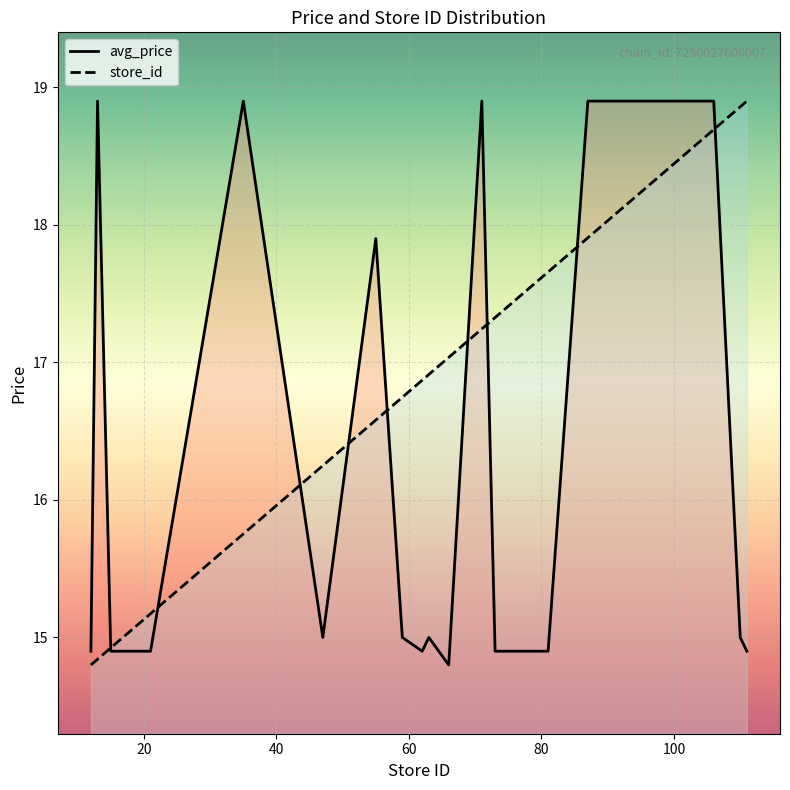

What is the minimum value shown in the chart?

14.8